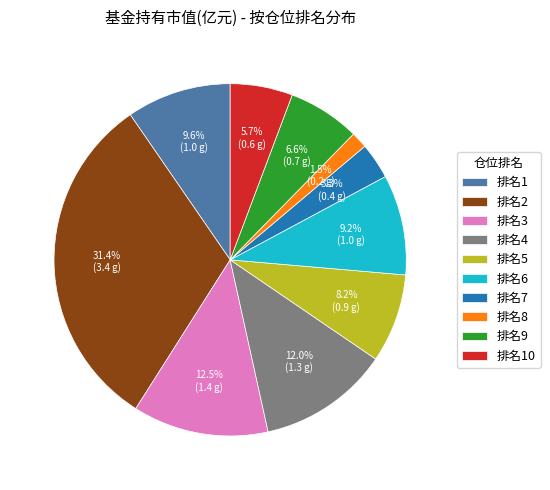

What is the ratio of the value at 排名7 to the value at 排名5?

0.4